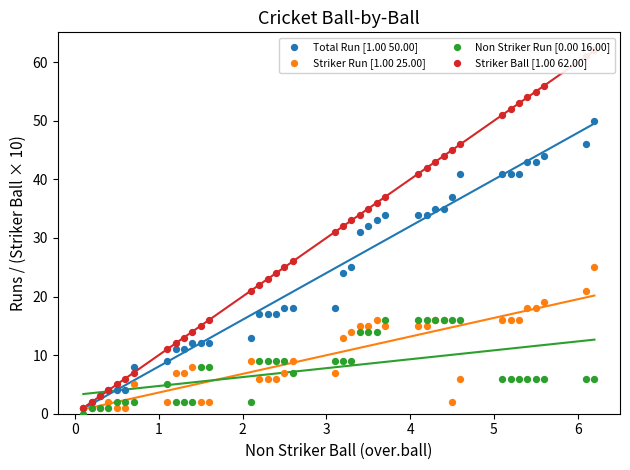

What are all the series names shown in the legend?

Total Run [1.00 50.00], Striker Run [1.00 25.00], Non Striker Run [0.00 16.00], Striker Ball [1.00 62.00]